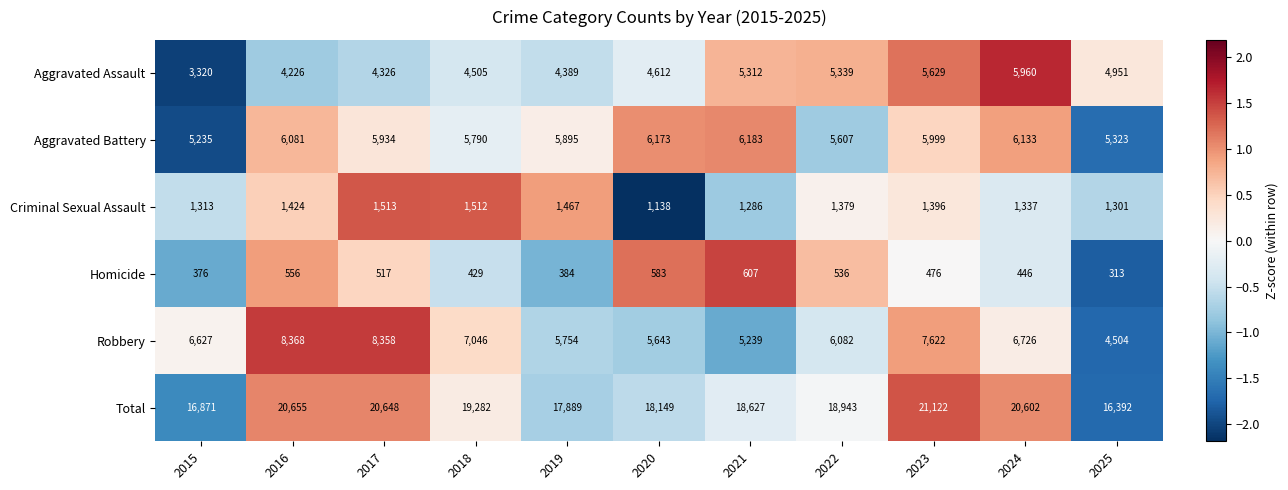

The Criminal Sexual Assault series shows 1396 at 2023. True or false?

True